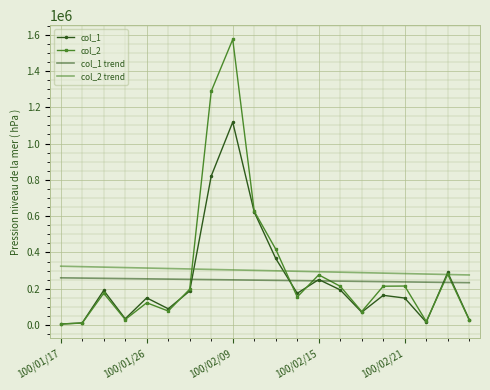

True or false: col_2 has more than 0 points higher than both neighbors.

True